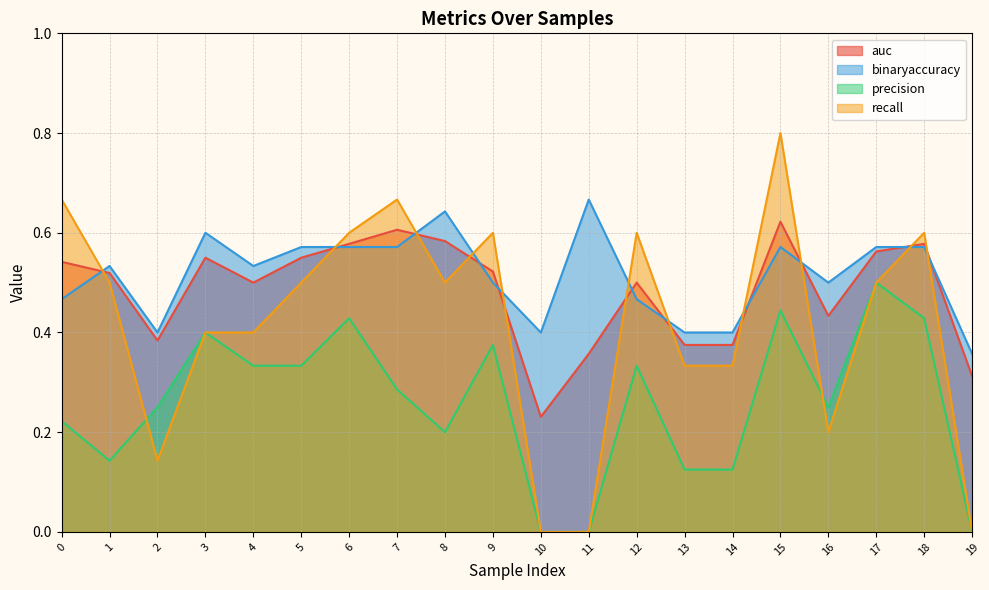

True or false: precision and auc cross at least once.

False